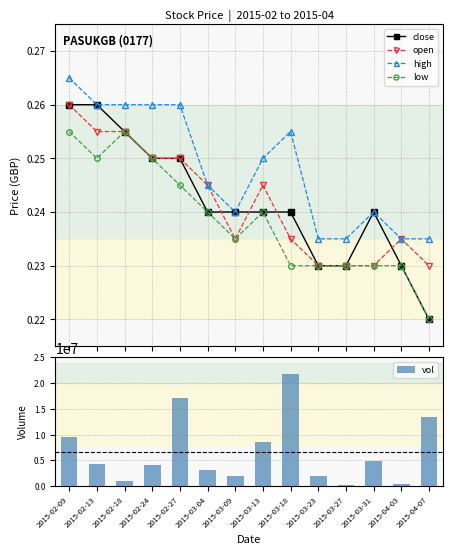

What is the minimum value shown in the chart?

0.2